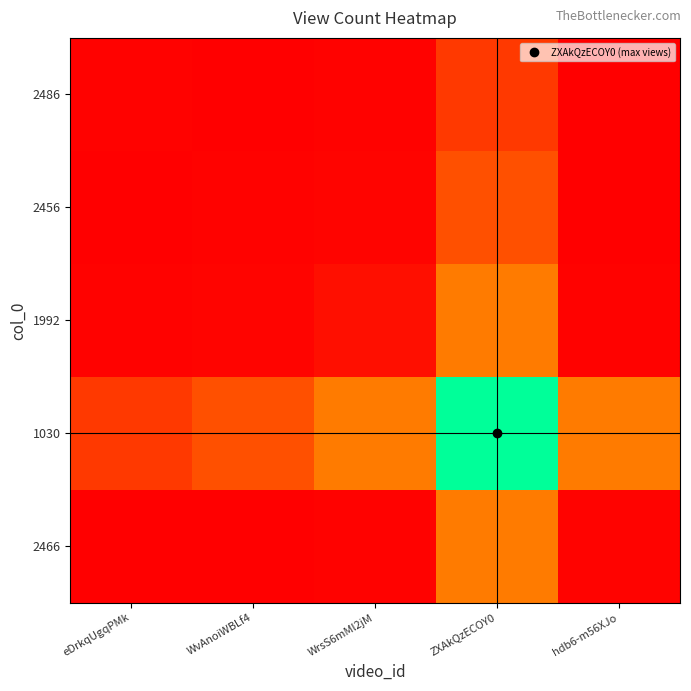

At which category is the sum across all series the highest?

ZXAkQzECOY0